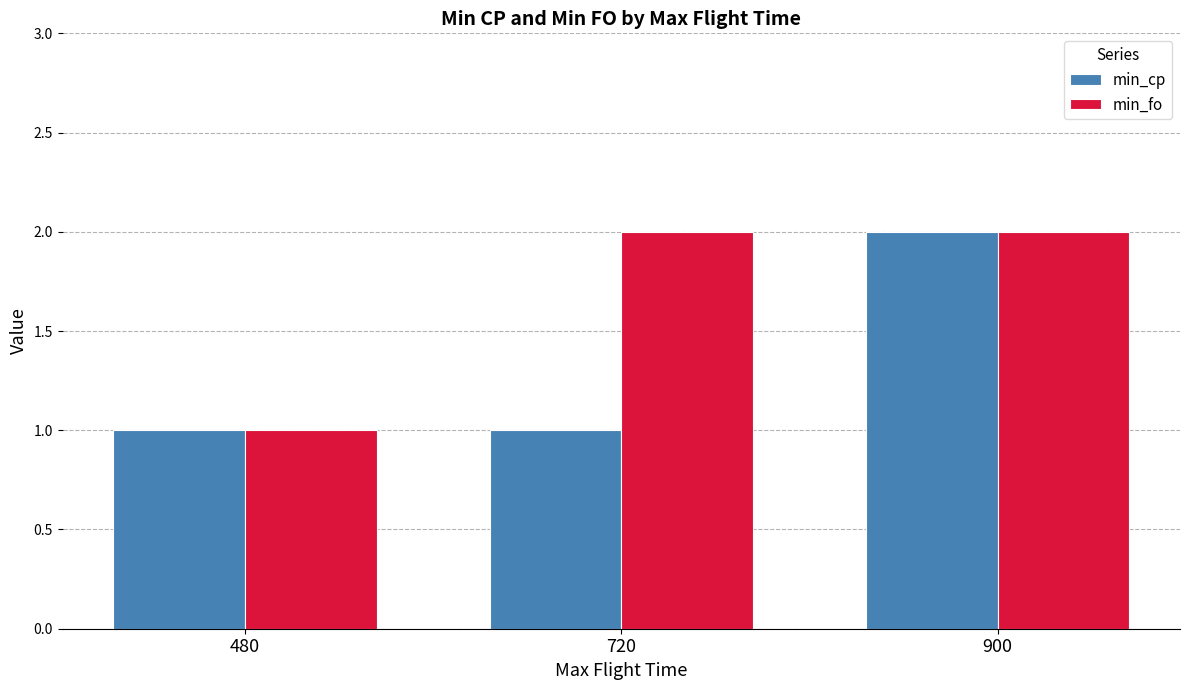

What is the value of the min_fo bar at the 1st from the left?

1